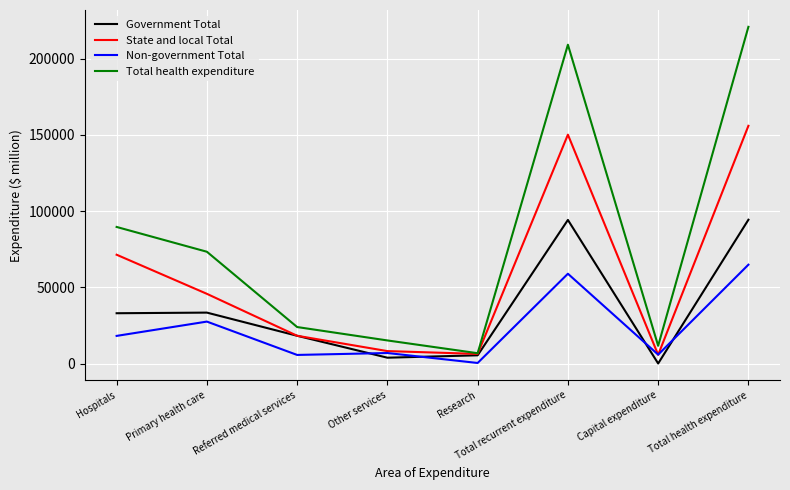

Which series has the largest range (max minus min)?

Total health expenditure